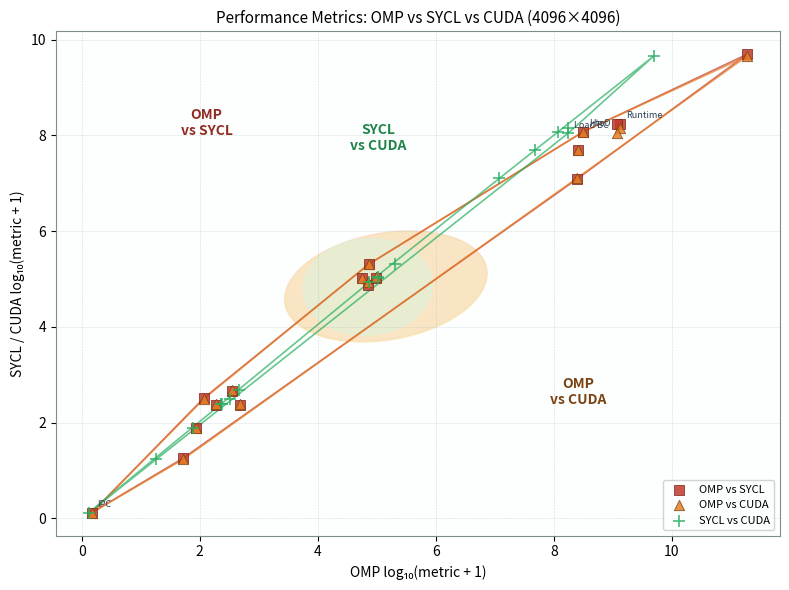

Which series has the widest spread of Y values?

OMP vs SYCL